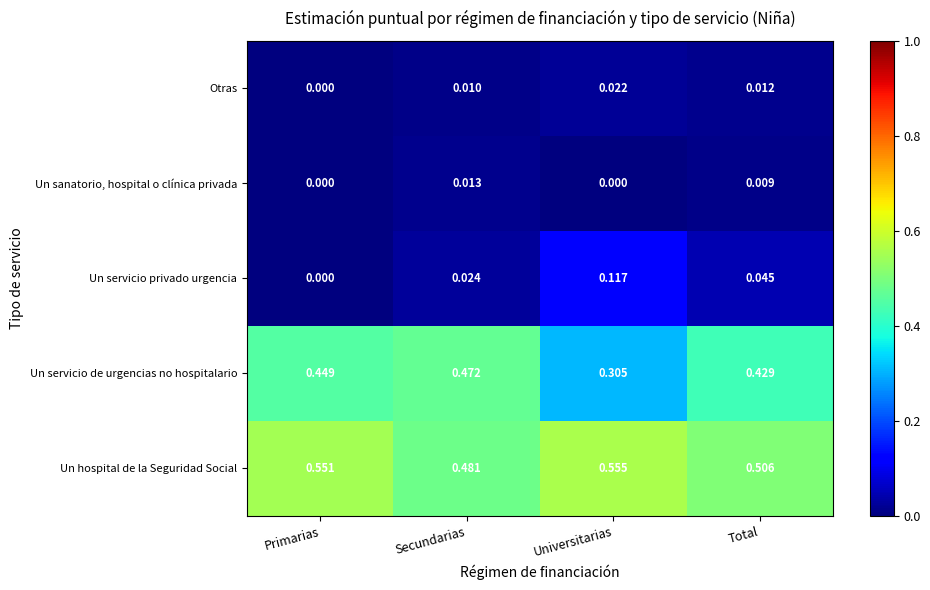

Which series has the widest spread of values?

Un servicio de urgencias no hospitalario